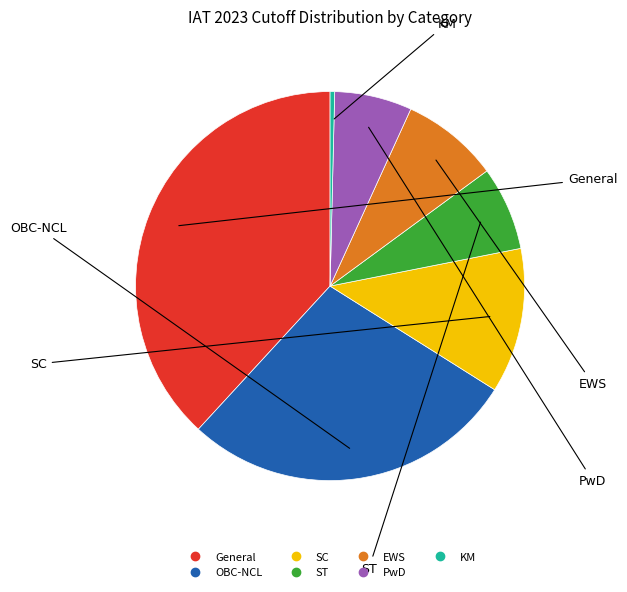

Which has a higher value, SC or KM?

SC